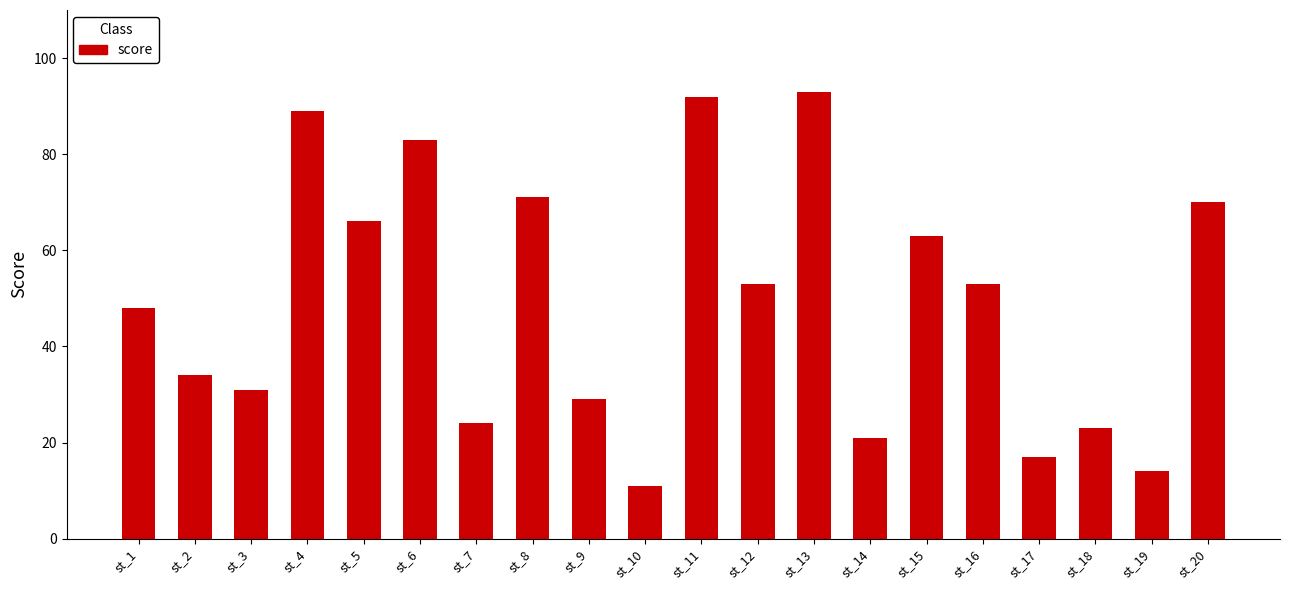

What is the minimum value shown in the chart?

11